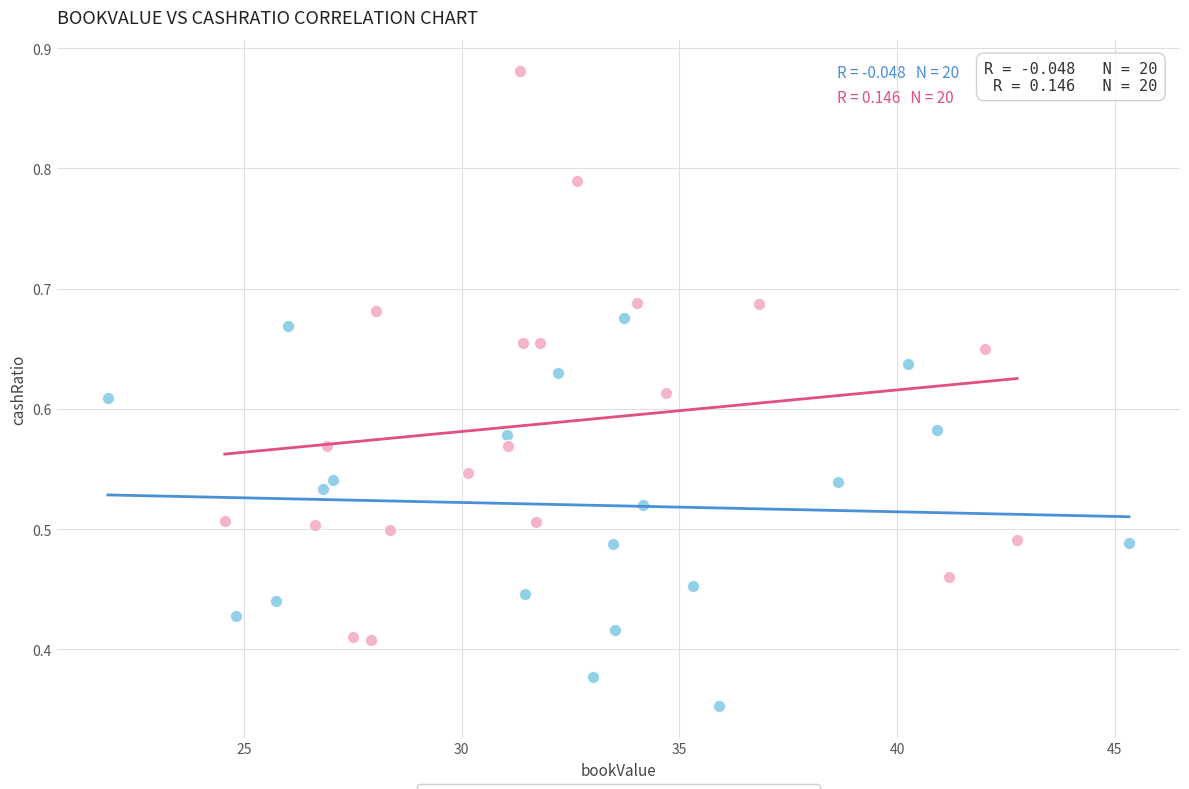

Which series has the largest Y range (max minus min)?

bookValue (Group 2)